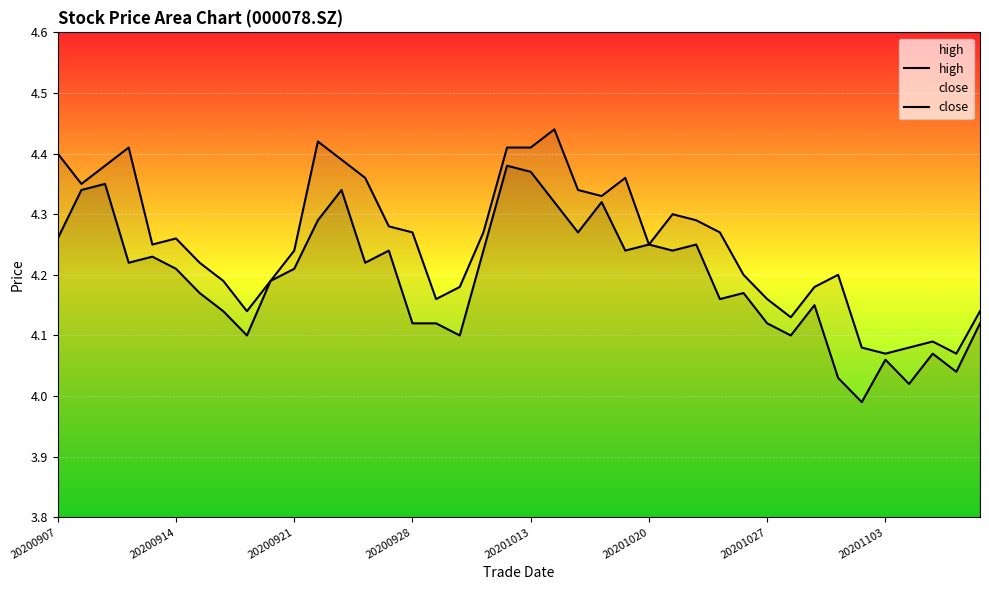

Is the value of close at 20200914 greater than the value of high at 20?

No